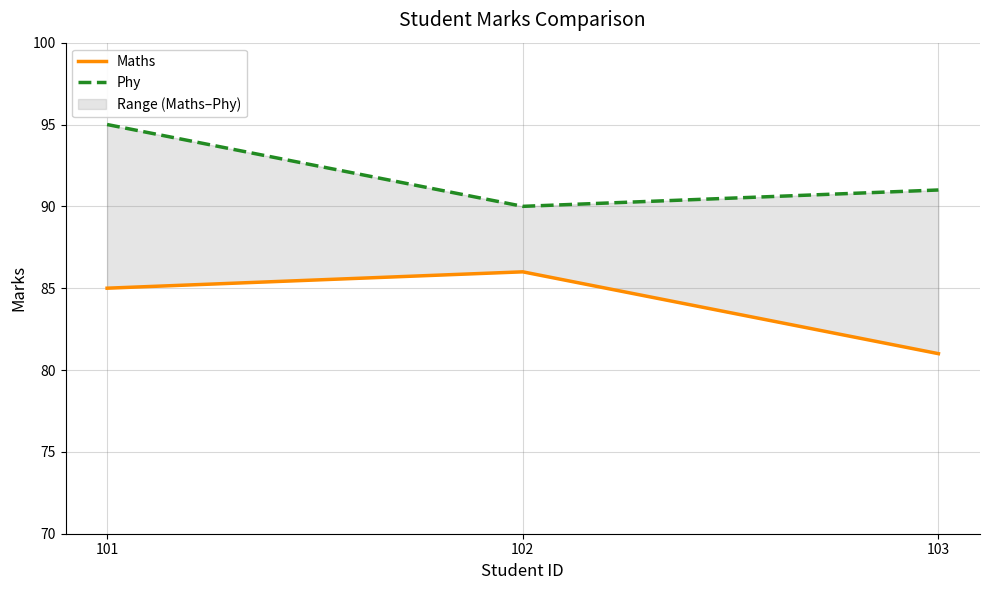

At how many categories does at least one series exceed 89?

3